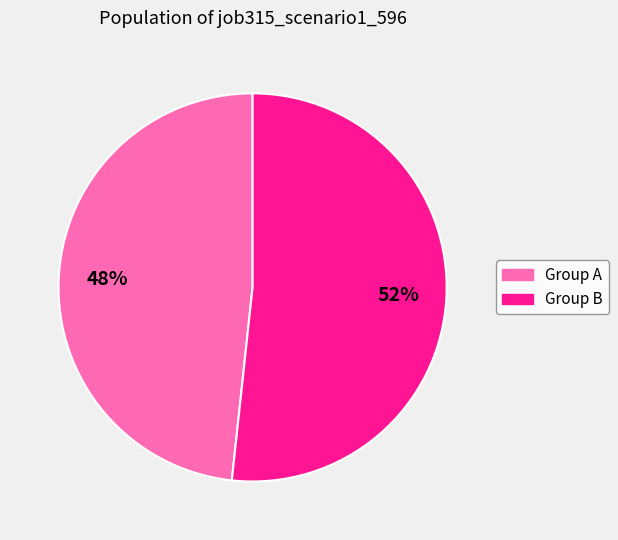

Count the number of slices in the pie.

2